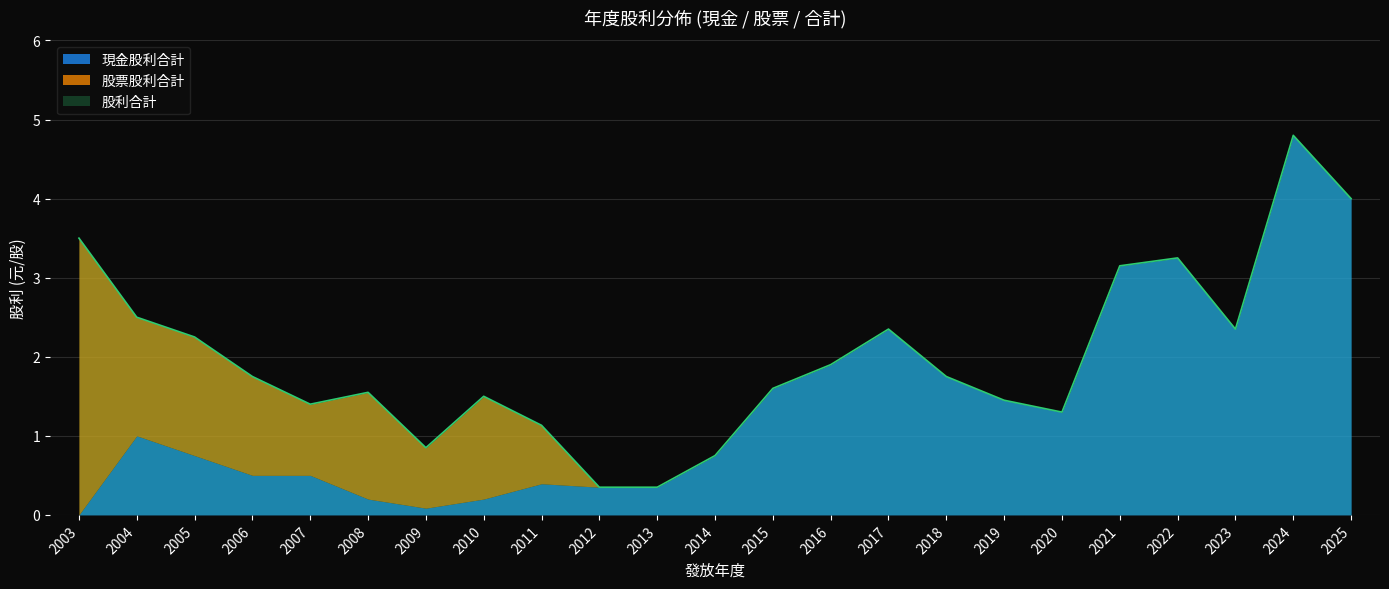

Rank the series at 2008 from lowest to highest value.

現金股利合計, 股票股利合計, 股利合計